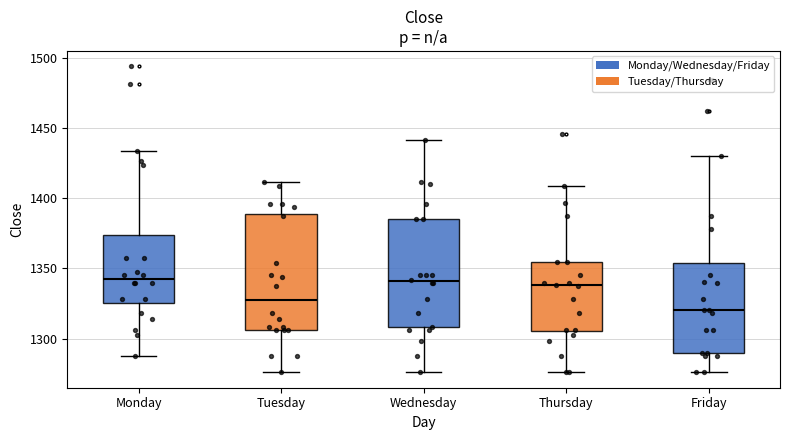

Reading left to right, transcribe this box plot: for each box, give where its median line is, the range the box spans, and where its two whiskers end, as read against the y-axis. The values are not printed on the chart, so give them approximately, as read against the axis.

Monday: median 1345, box 1325 to 1375, whiskers 1290 to 1435
Tuesday: median 1330, box 1305 to 1390, whiskers 1275 to 1410
Wednesday: median 1340, box 1310 to 1385, whiskers 1275 to 1440
Thursday: median 1340, box 1305 to 1355, whiskers 1275 to 1410
Friday: median 1320, box 1290 to 1355, whiskers 1275 to 1430